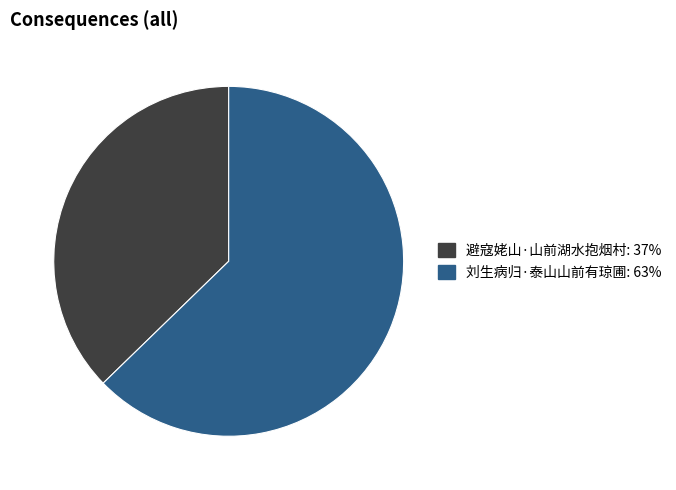

Count the number of slices in the pie.

2